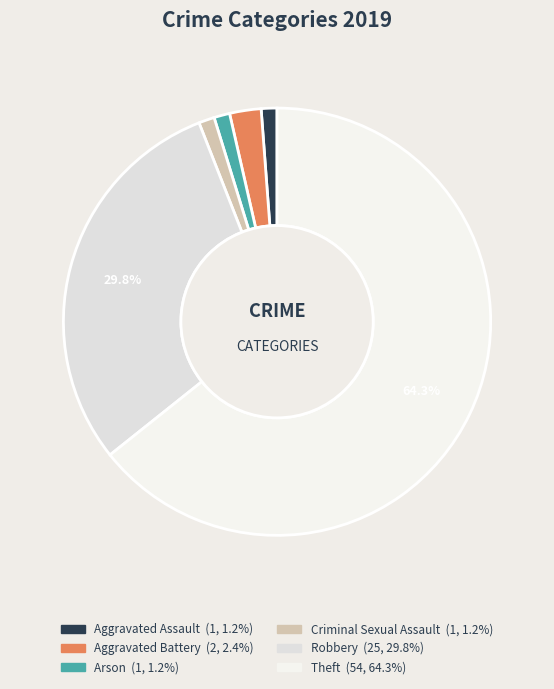

What is the ratio of the value at Criminal Sexual Assault to the value at Arson?

1.0